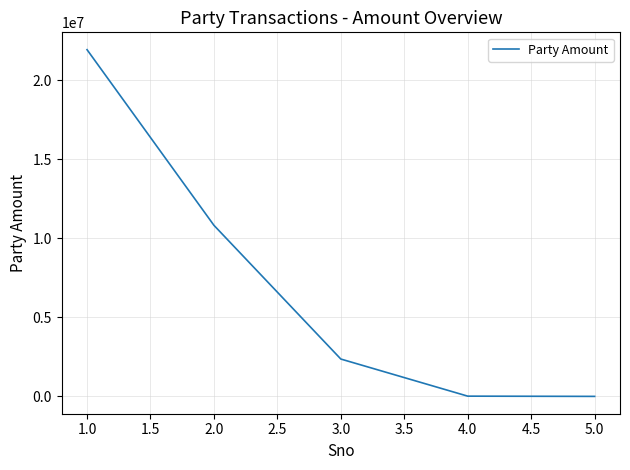

What is the difference between the second highest and second lowest values?

10804904